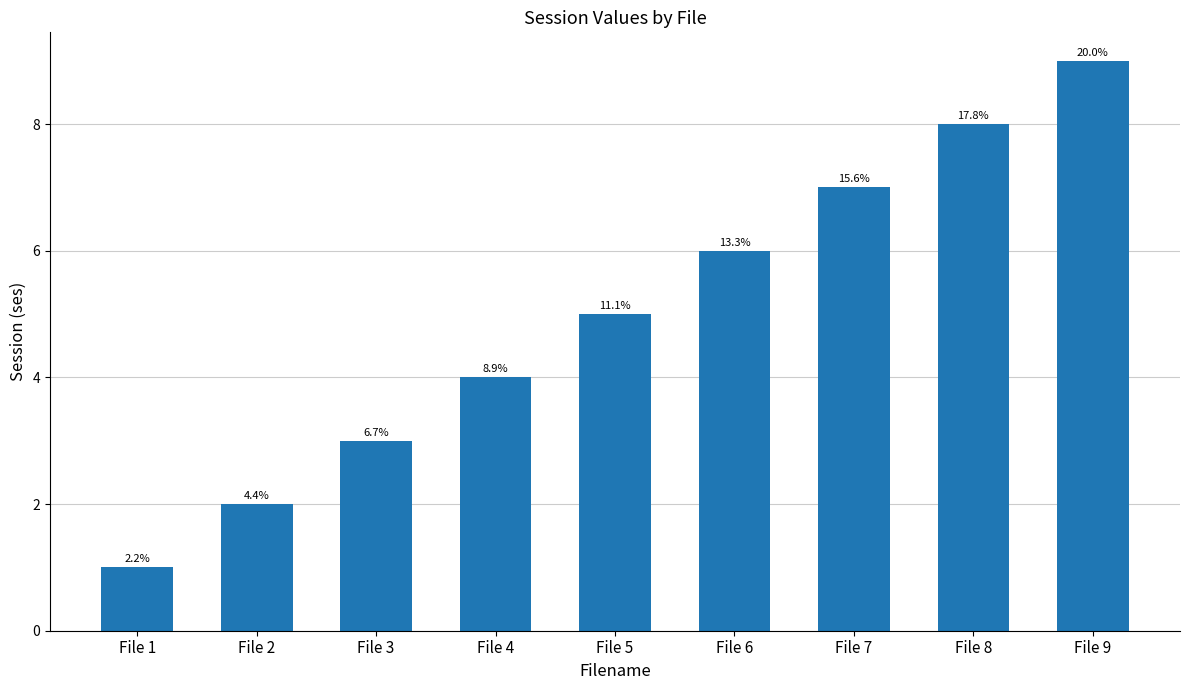

Where does the data first go above 5?

File 6